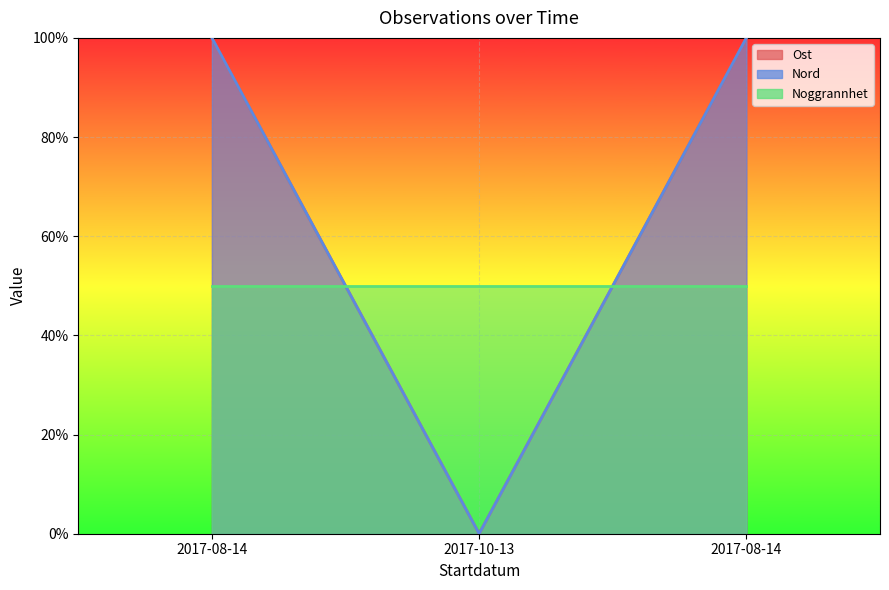

At which category does the chart reach its minimum across all series?

2017-10-13